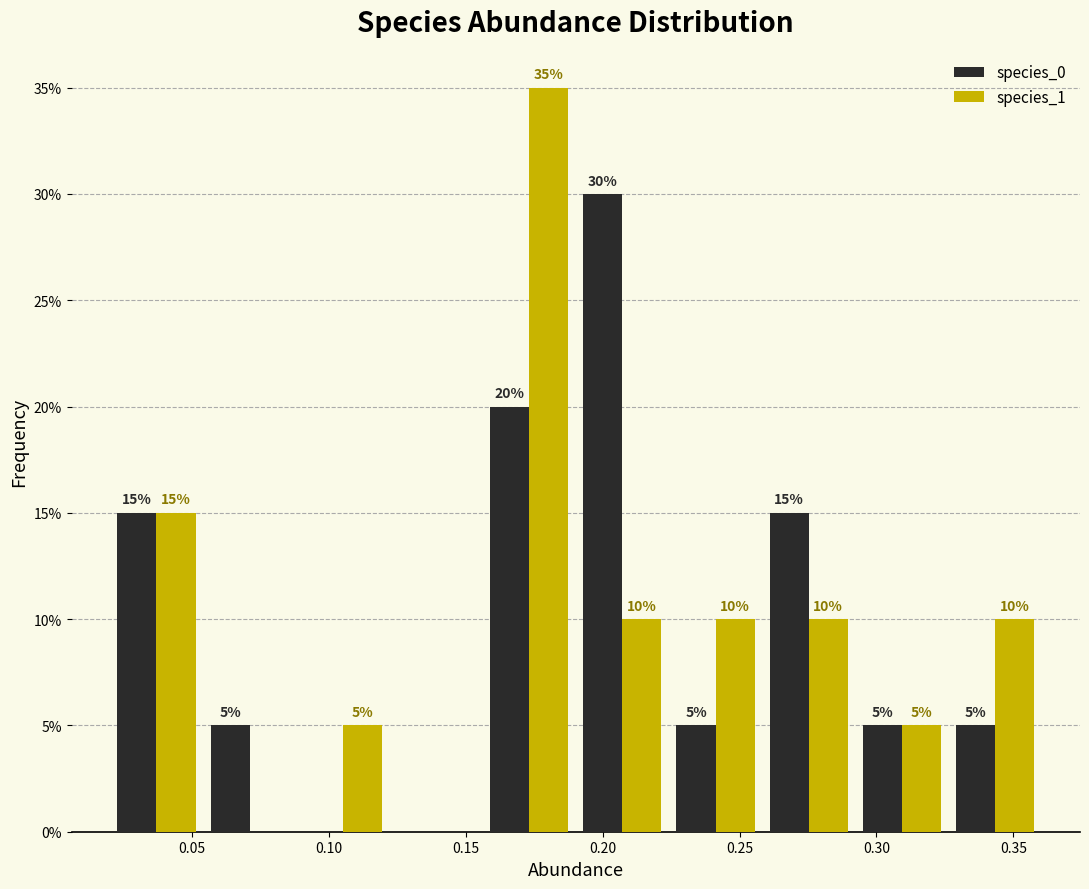

In the species_1 series, which range on the x-axis has the tallest bar?

0.155 to 0.190